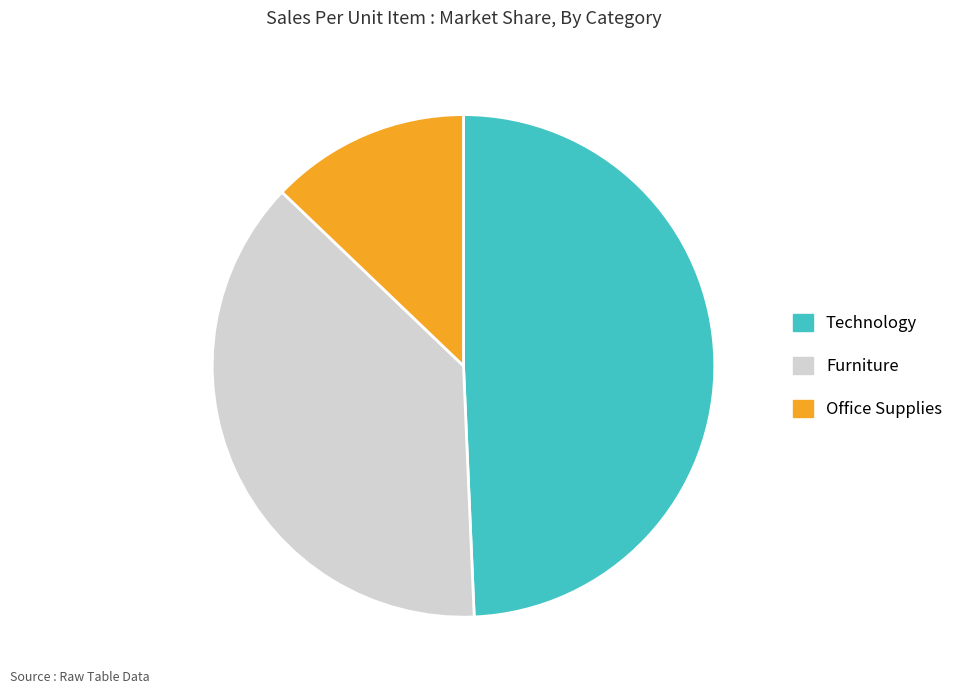

Which has a higher value, Furniture or Office Supplies?

Furniture